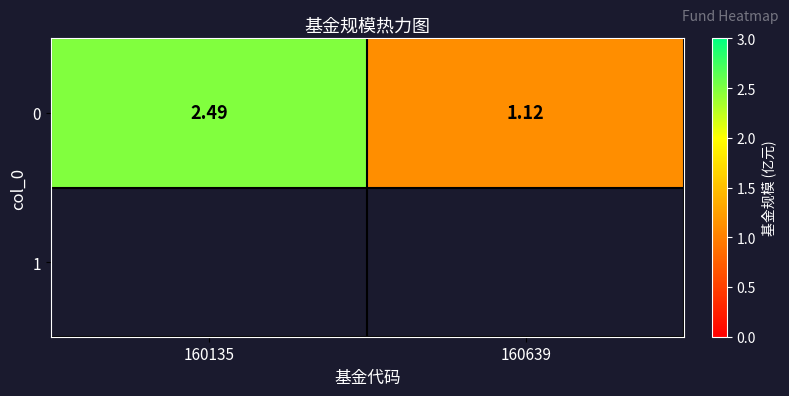

What is the sum of all values?

3.6